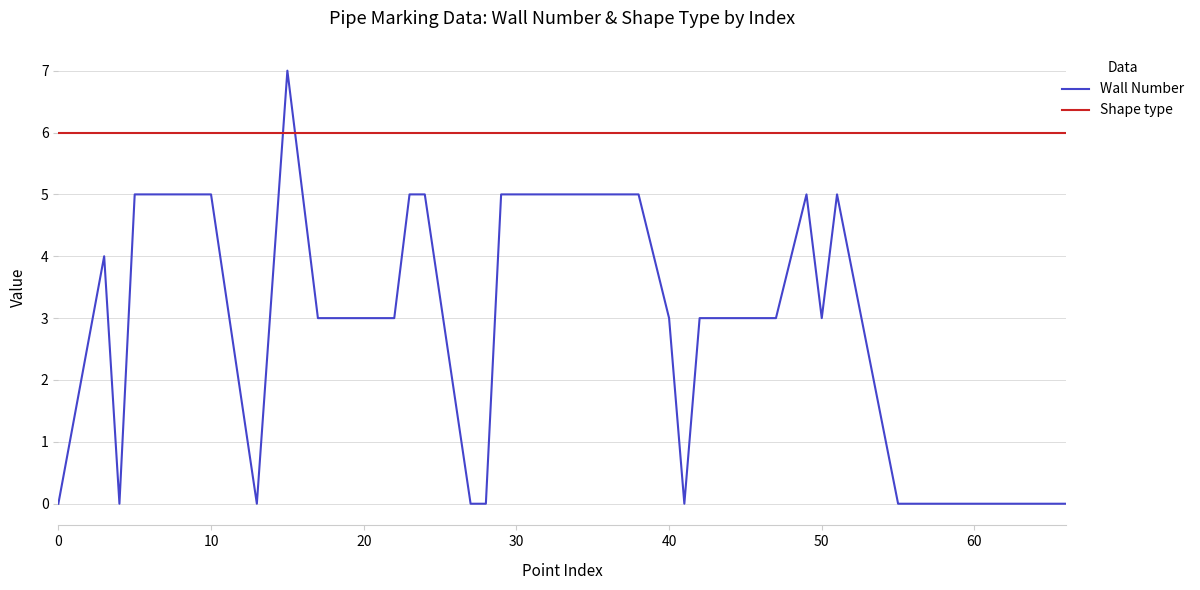

Reading right to left, list all the values displayed in this chart.

Wall Number: 0	0	0	0	0	0	0	5	3	5	3	3	3	0	3	5	5	5	5	5	5	0	0	5	5	3	3	3	3	3	3	7	0	5	5	5	5	0	4	0
Shape type: 6	6	6	6	6	6	6	6	6	6	6	6	6	6	6	6	6	6	6	6	6	6	6	6	6	6	6	6	6	6	6	6	6	6	6	6	6	6	6	6